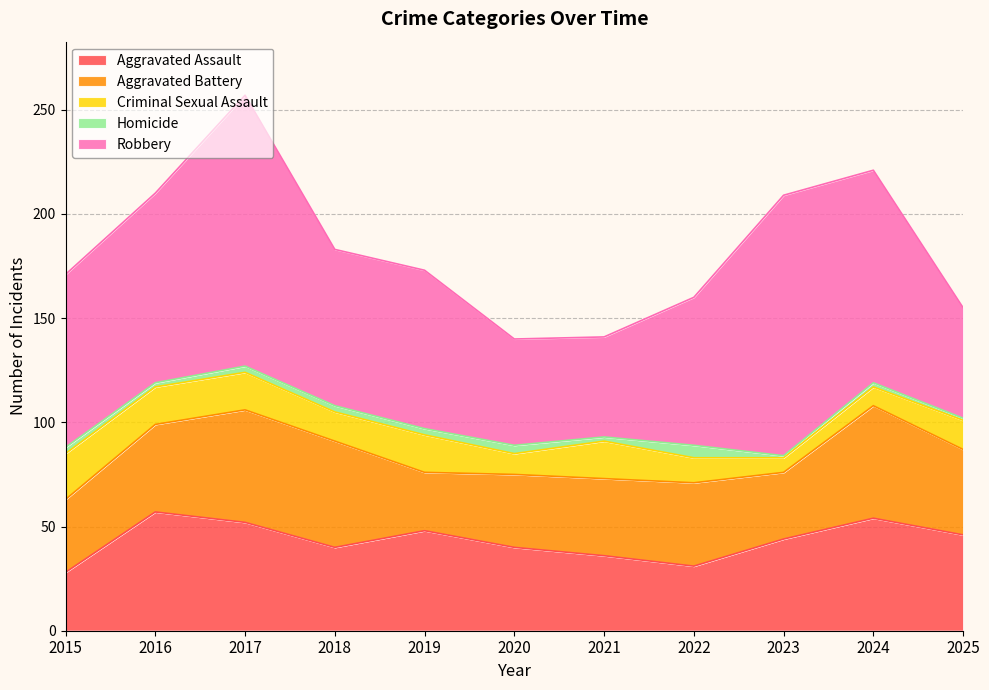

Which label corresponds to the largest value in the chart?

2017